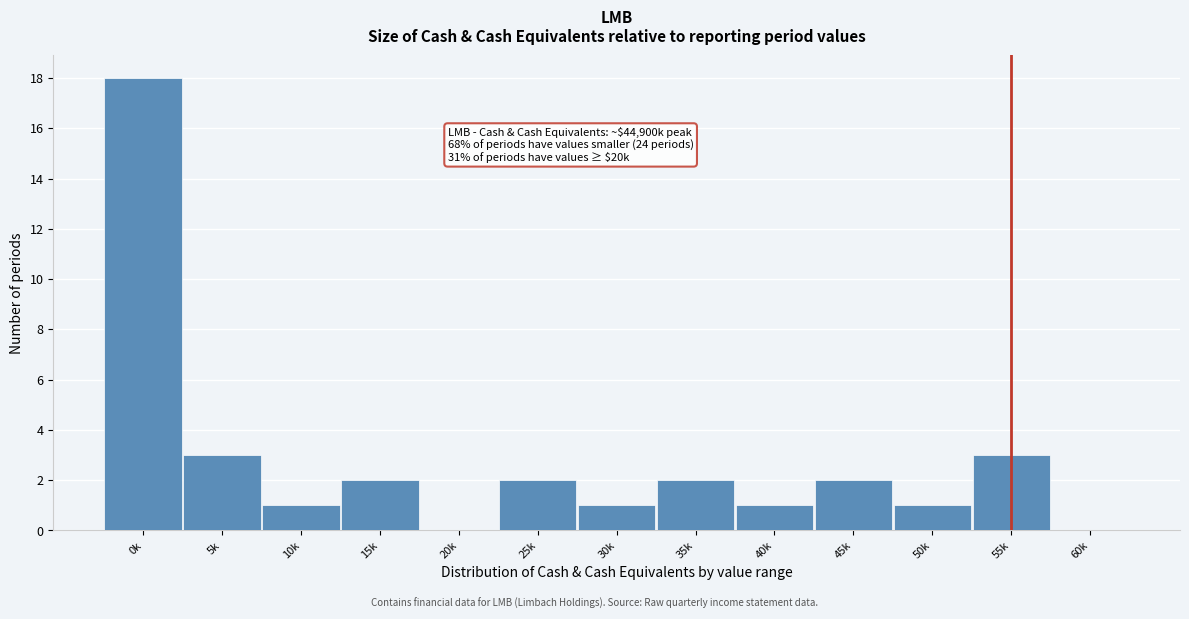

Reading left to right, transcribe all the data shown in this chart.

0k=18	5k=3	10k=1	15k=2	20k=0	25k=2	30k=1	35k=2	40k=1	45k=2	50k=1	55k=3	60k=0